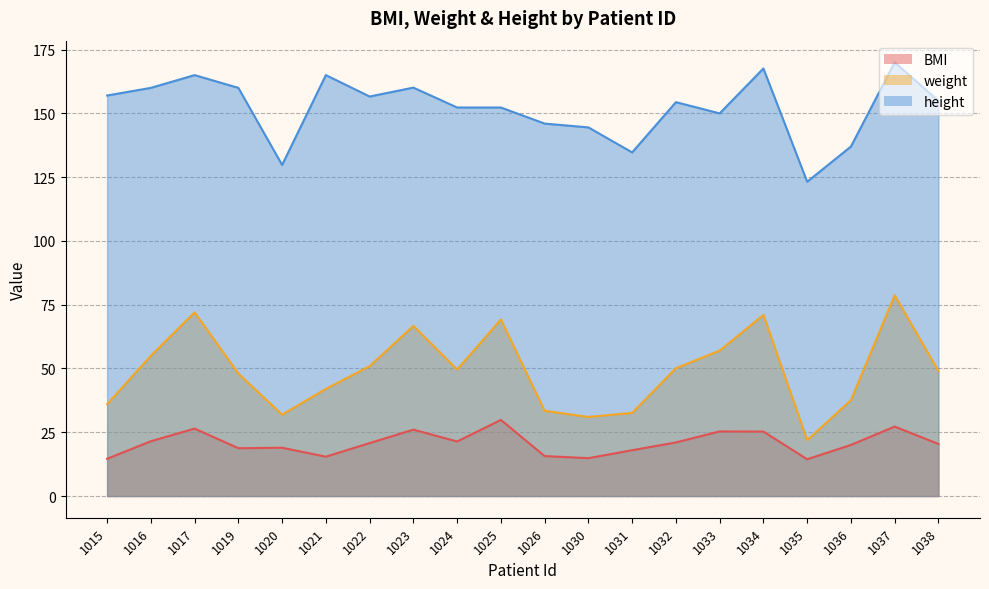

Reading left to right, extract all data points from this chart.

BMI: 14.6	21.5	26.4	18.7	18.9	15.4	20.8	26.0	21.4	29.8	15.7	14.8	18.0	21.0	25.3	25.3	14.4	20.0	27.2	20.4
weight: 36.0	55.0	72.0	48.0	31.9	42.0	50.9	66.7	49.6	69.2	33.4	31.0	32.6	50.1	57.0	71.0	21.9	37.6	78.7	49.0
height: 157.0	160.0	165.0	160.0	129.8	165.0	156.6	160.1	152.3	152.3	146.0	144.5	134.7	154.4	150.0	167.6	123.2	137.0	170.0	154.9